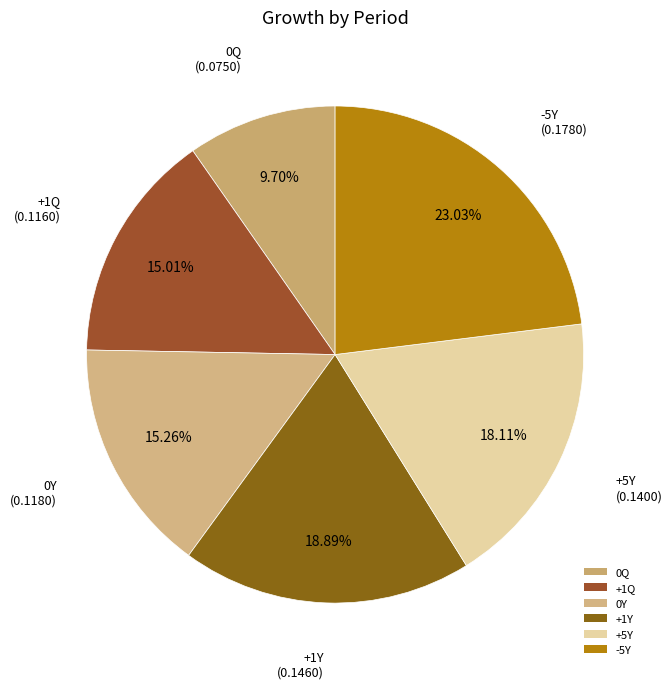

To the nearest percent, what is the average slice percentage?

17%